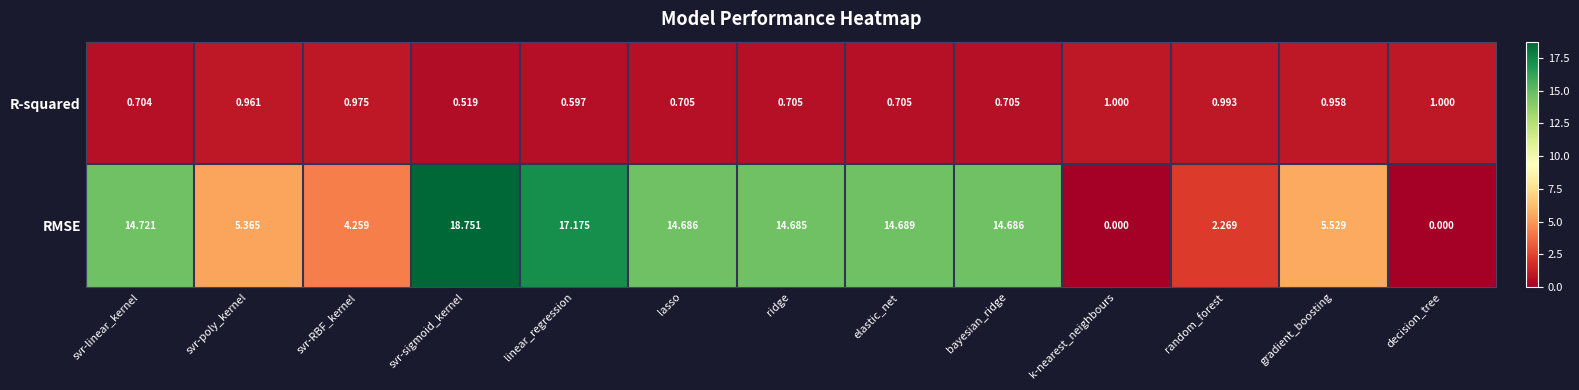

What is the total value across all series at k-nearest_neighbours?

1.0